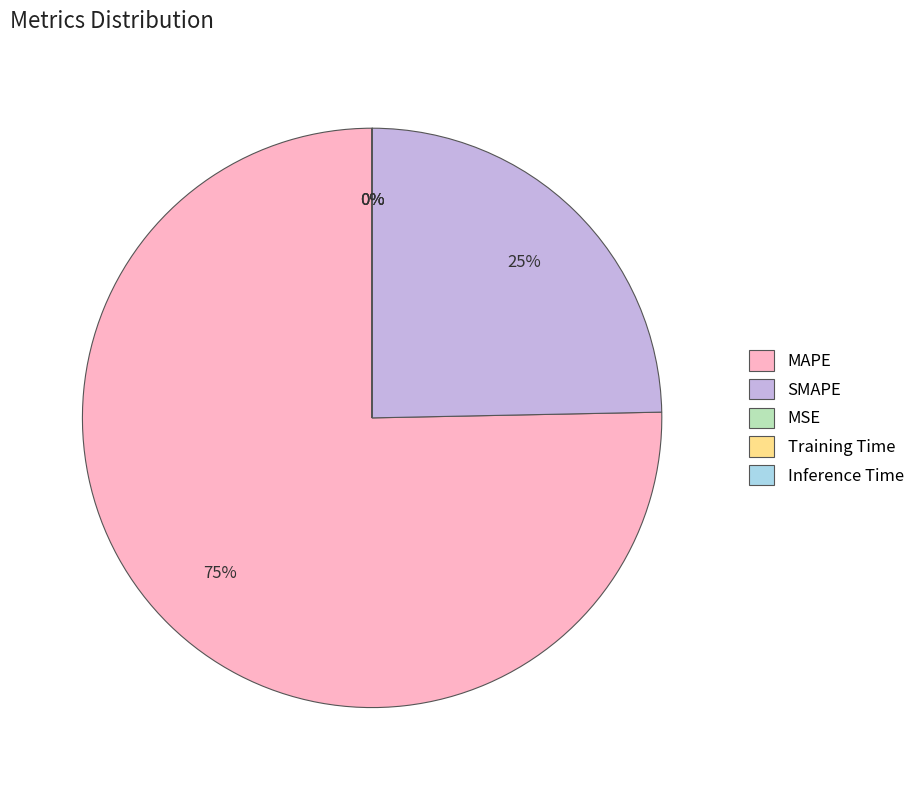

The SMAPE slice represents 25% of the pie. True or false?

True